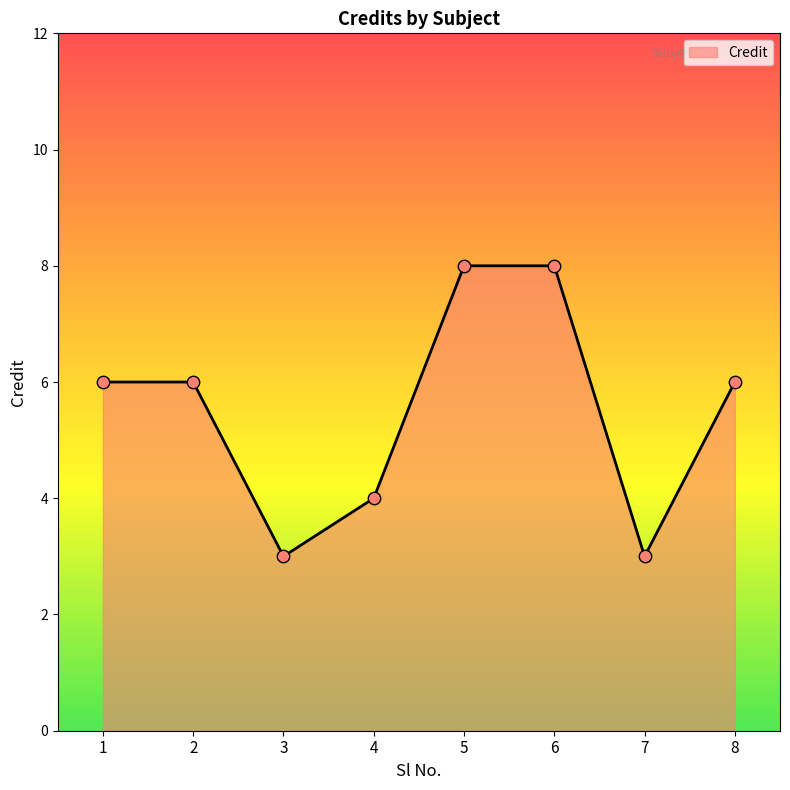

Approximately how many times larger is the value at 6 compared to 5?

1.0